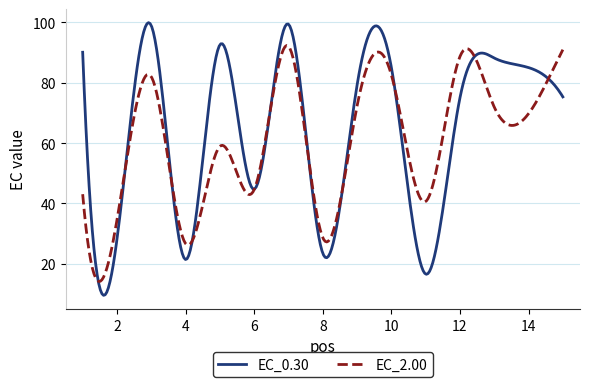

How many lines are shown in the chart?

2